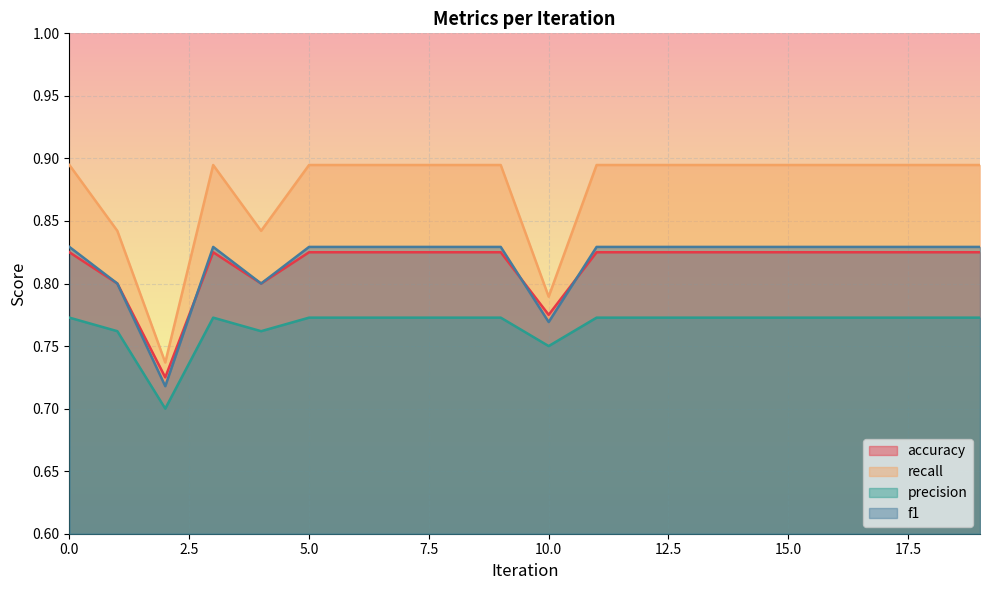

What is the value of the accuracy point at the 17th from the left?

0.8